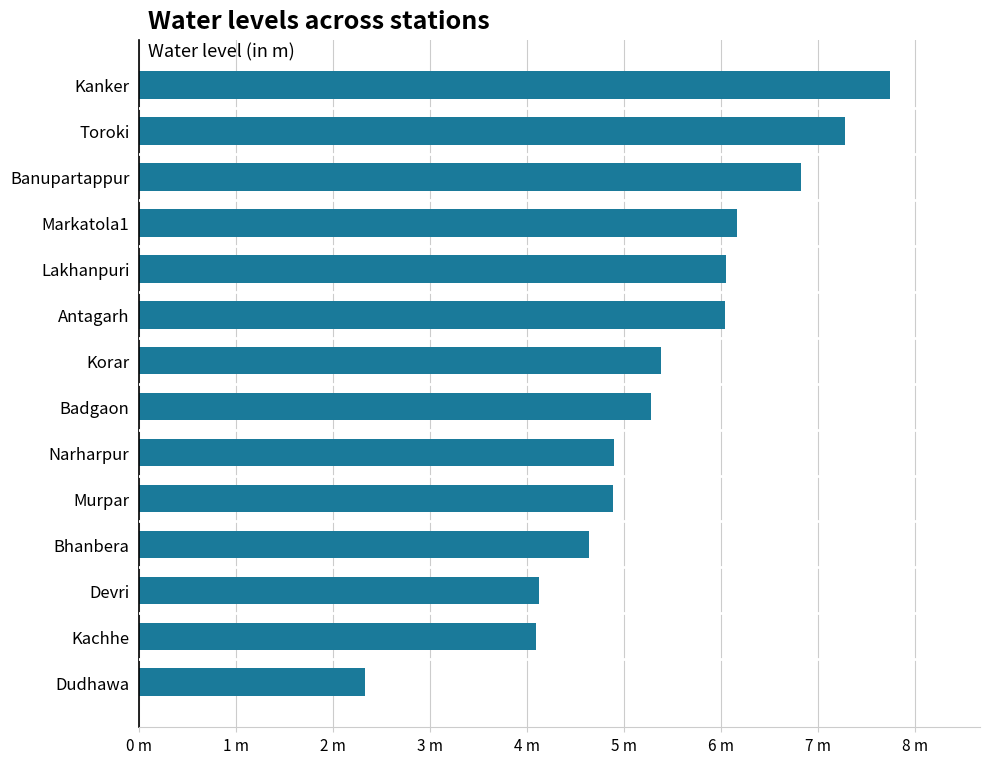

Are the bars horizontal?

Yes